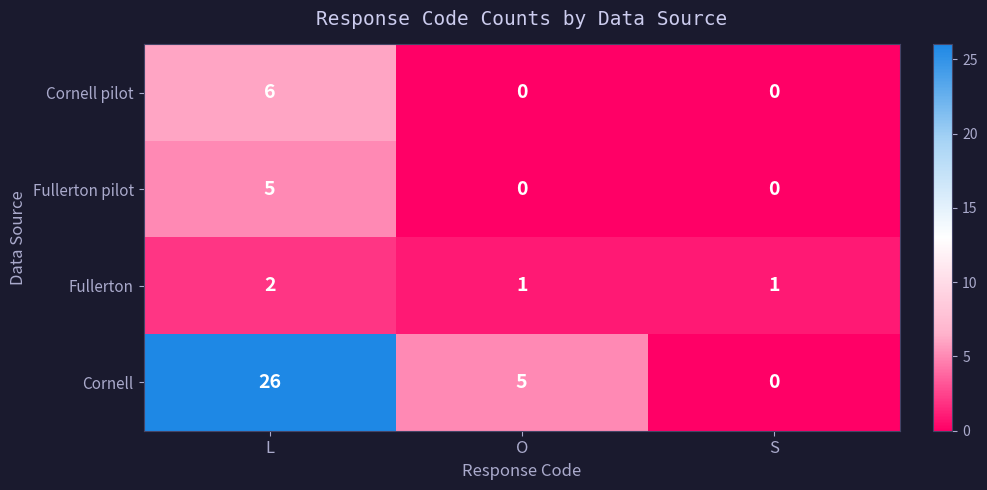

Which category has the highest value in the Fullerton pilot series?

L